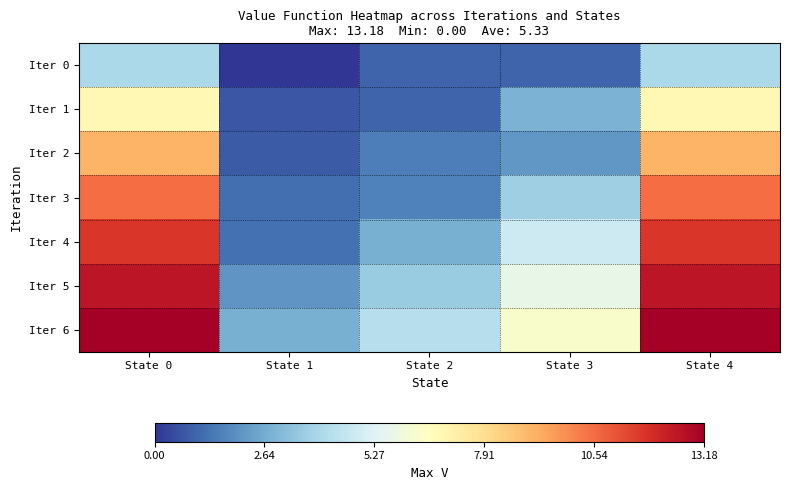

How many data points does each series have?

5